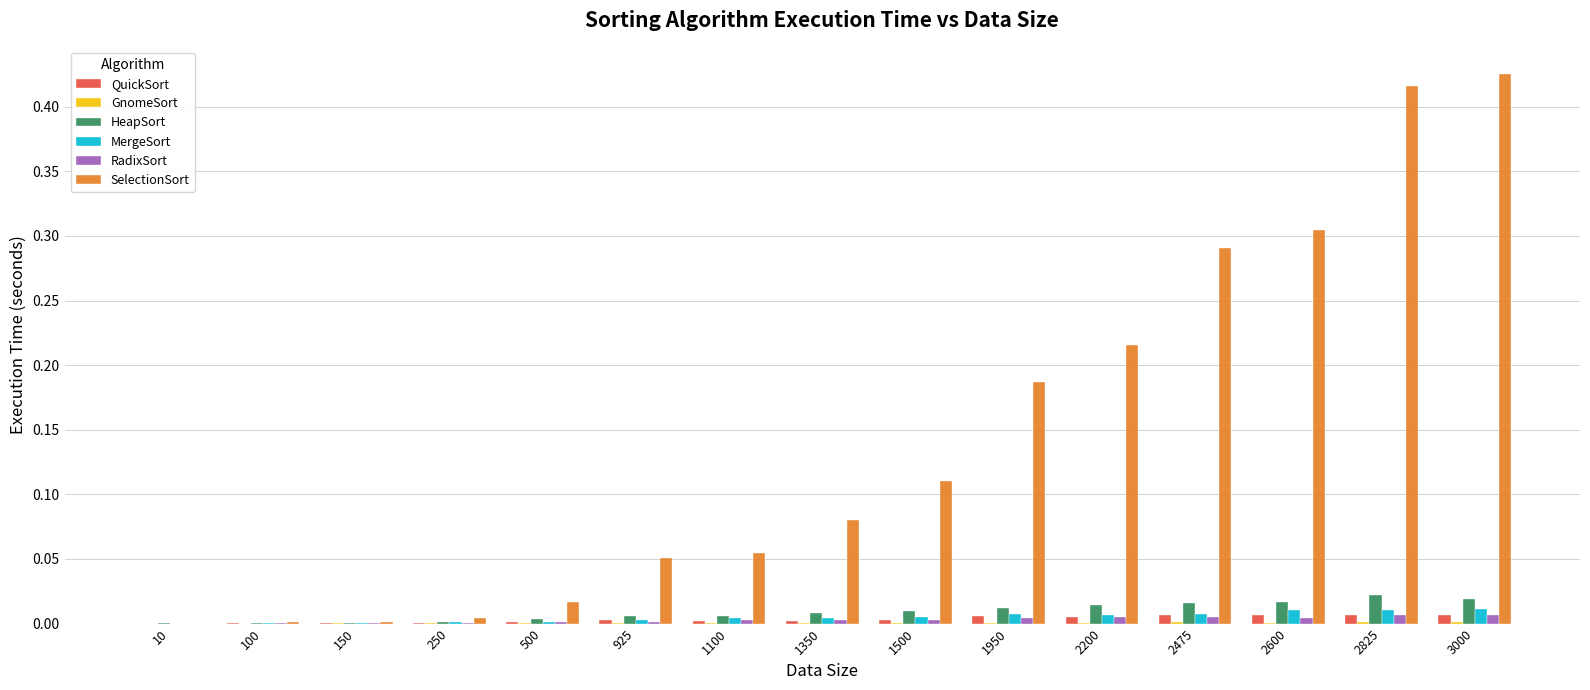

At which category does the chart reach its peak across all series?

3000